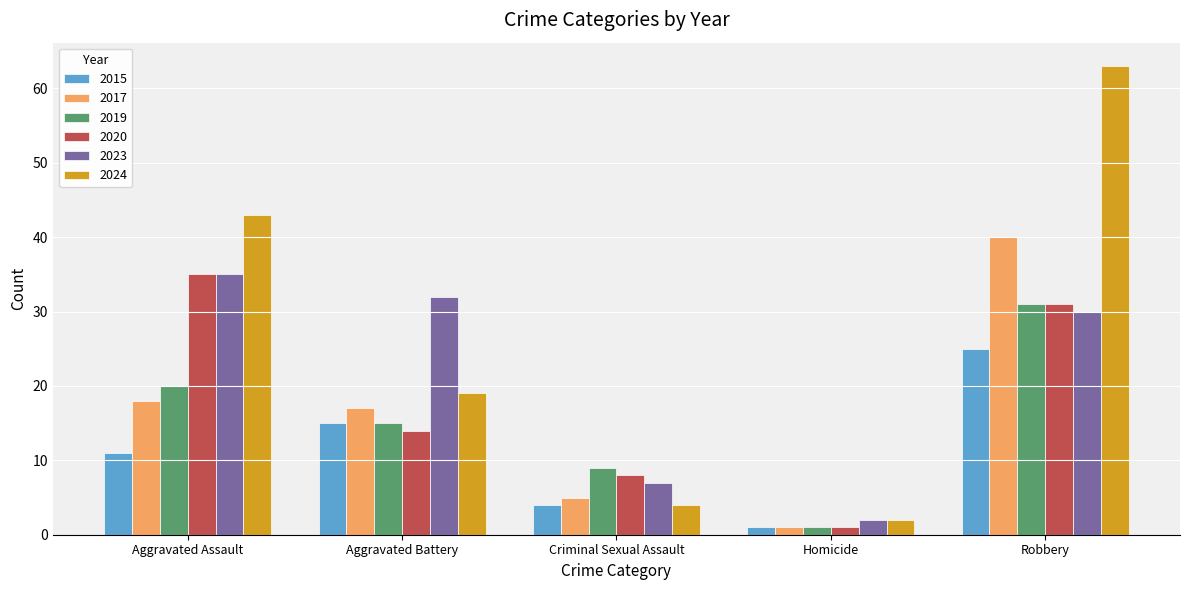

The 2015 series shows 22 at Aggravated Battery. True or false?

False